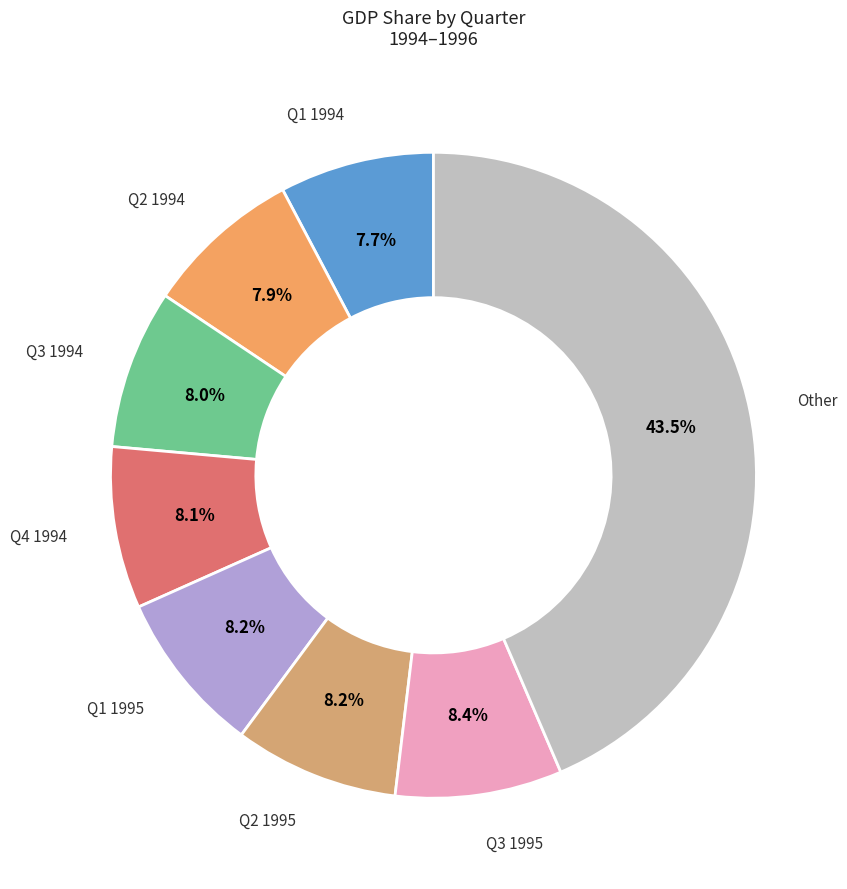

Count the number of slices in the pie.

8